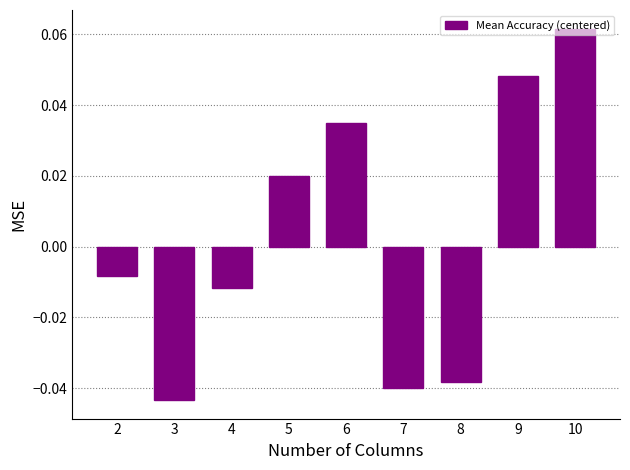

Which category has the lowest value across all series?

3